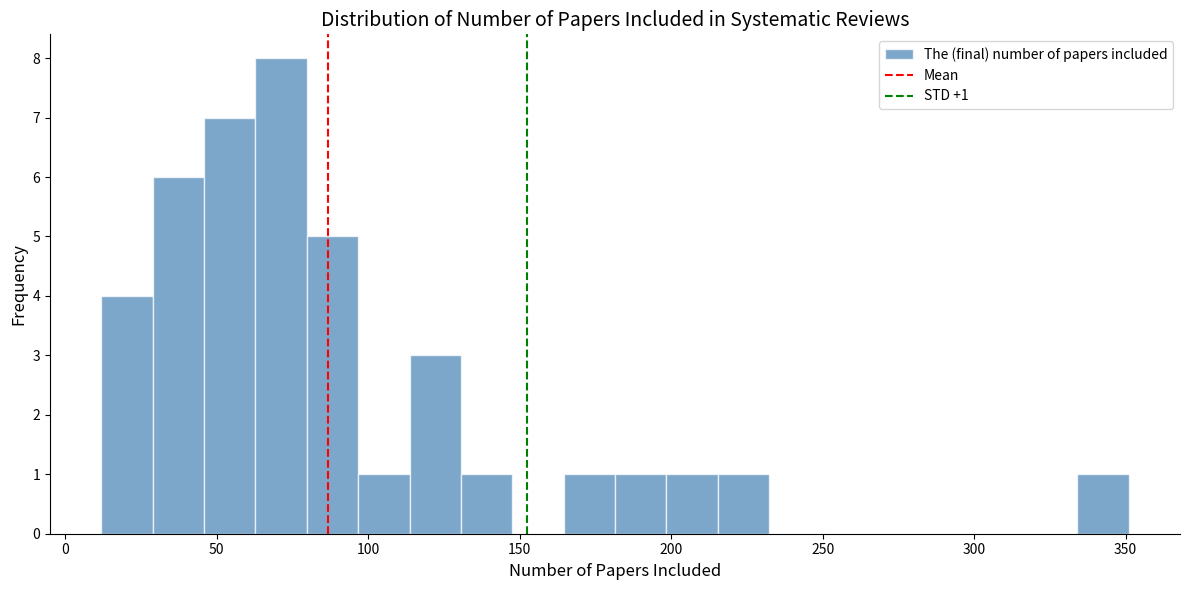

Around what value on the x-axis is the tallest bar? Give the approximate position of its centre, as read against the axis.

70